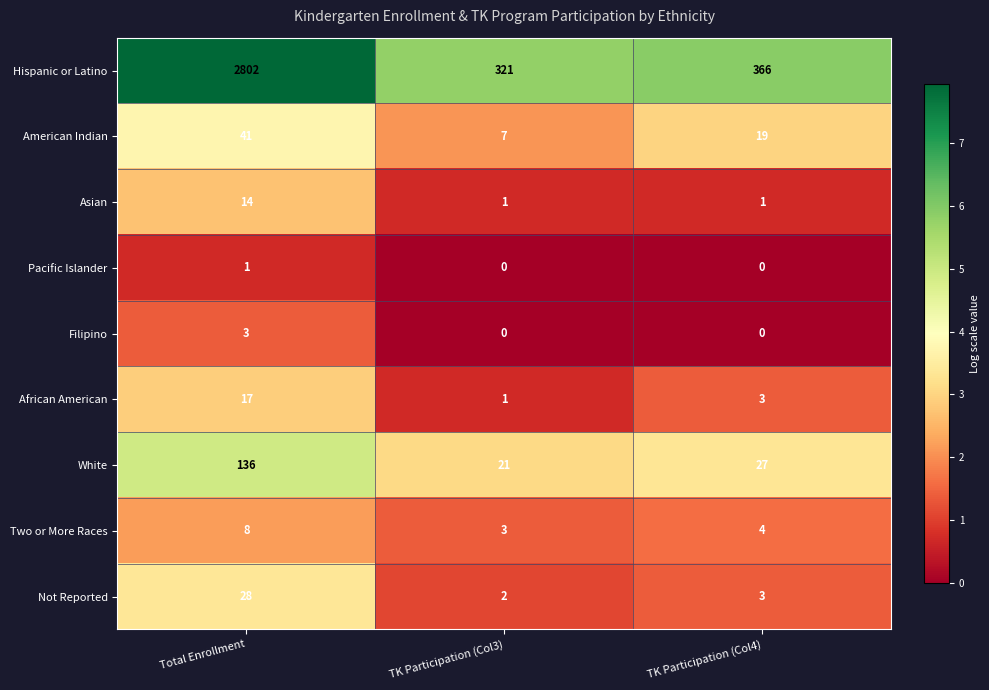

Where is Not Reported nearest to the value 15?

TK Participation (Col4)